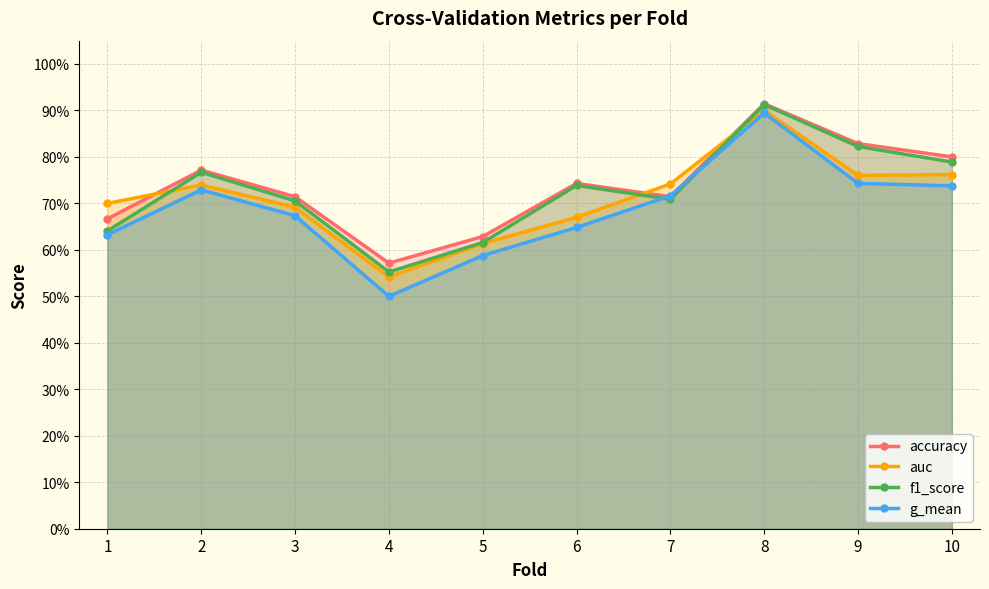

Reading right to left, list all the values displayed in this chart.

accuracy: 0.8	0.8	0.9	0.7	0.7	0.6	0.6	0.7	0.8	0.7
auc: 0.8	0.8	0.9	0.7	0.7	0.6	0.5	0.7	0.7	0.7
f1_score: 0.8	0.8	0.9	0.7	0.7	0.6	0.6	0.7	0.8	0.6
g_mean: 0.7	0.7	0.9	0.7	0.6	0.6	0.5	0.7	0.7	0.6